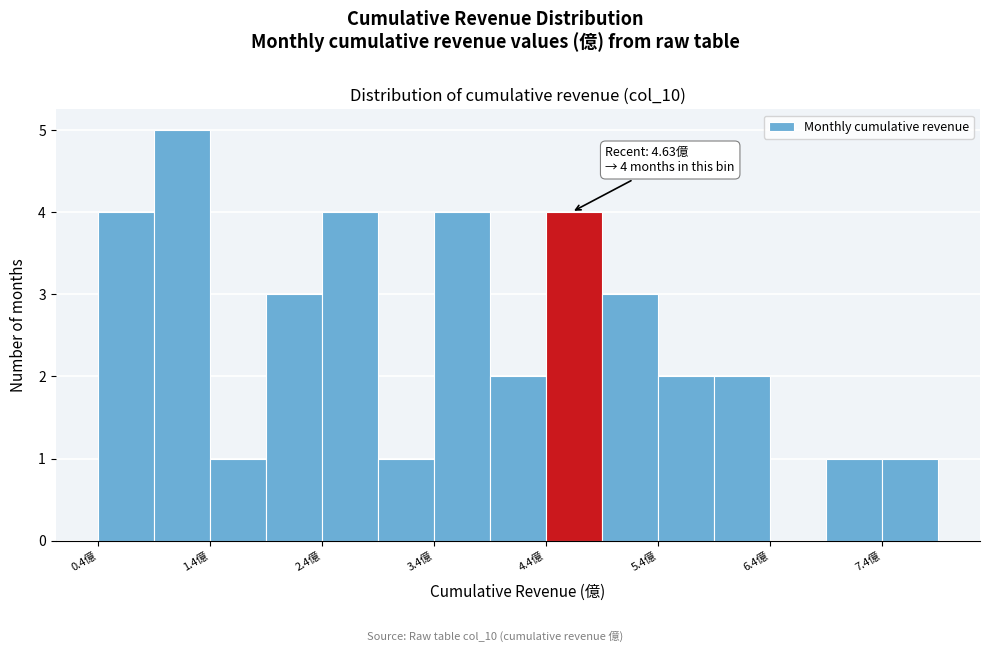

Over which range of the x-axis is the bar tallest?

0.9 to 1.4